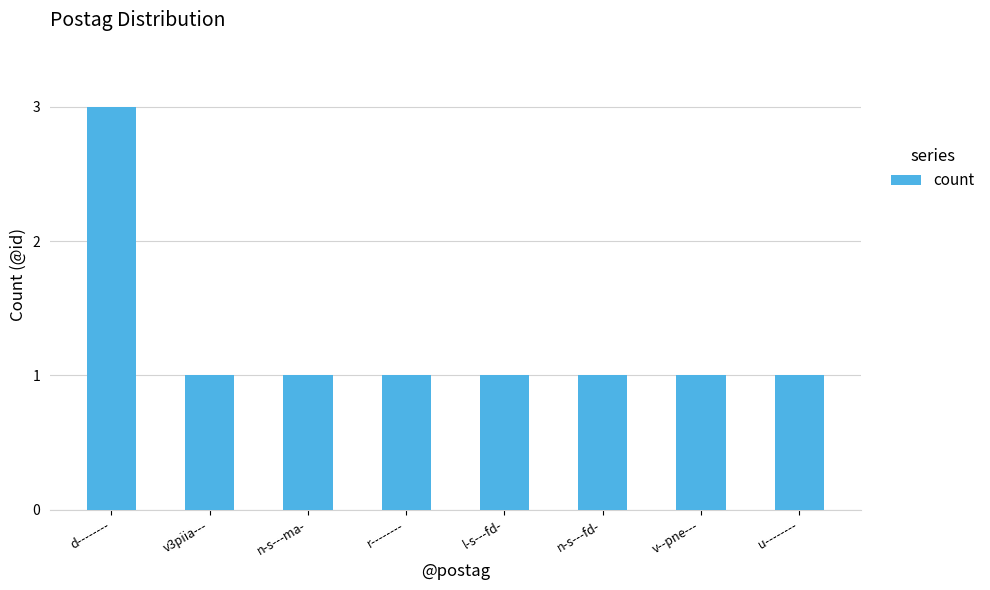

The chart shows a value of 2 at u--------. True or false?

False